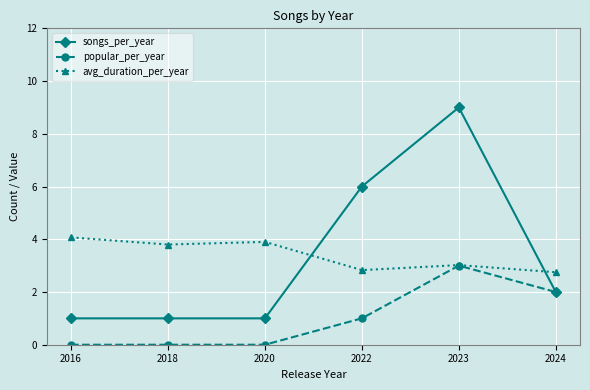

Reading left to right, what are all the values shown in this chart?

songs_per_year: 1.0	1.0	1.0	6.0	9.0	2.0
popular_per_year: 0.0	0.0	0.0	1.0	3.0	2.0
avg_duration_per_year: 4.1	3.8	3.9	2.8	3.0	2.8